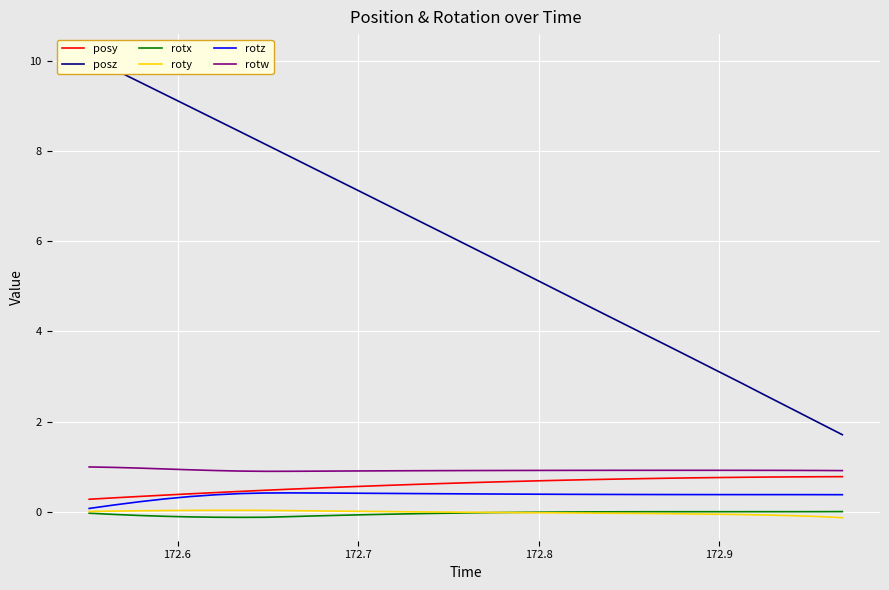

True or false: rotx and rotw cross at least once.

False